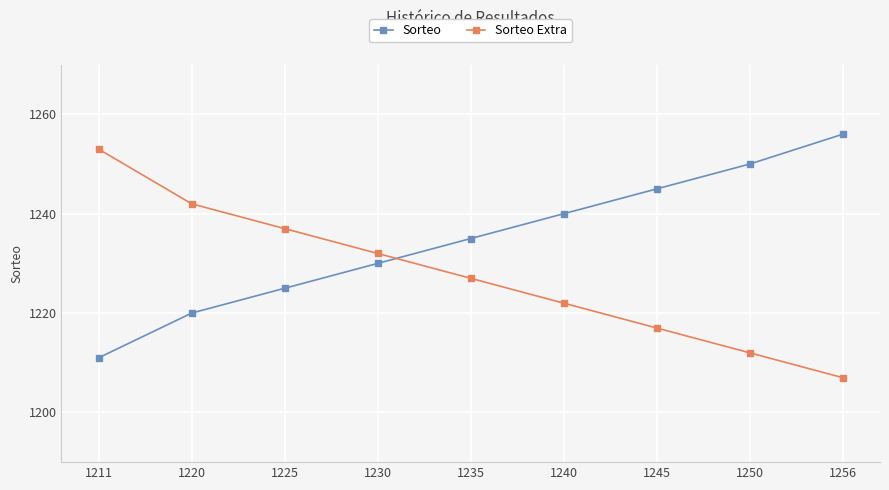

Which category has the highest value in the Sorteo Extra series?

1211